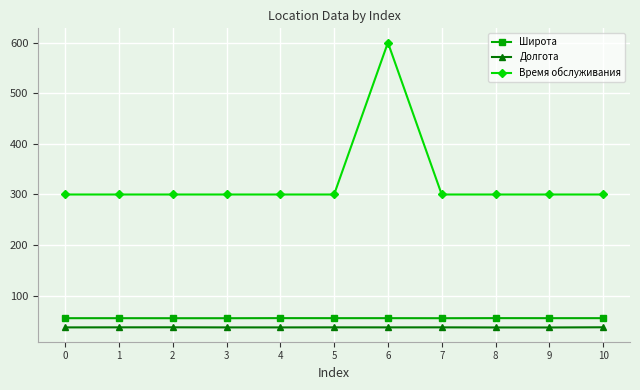

Between 3 and 6, which series saw the biggest shift?

Время обслуживания